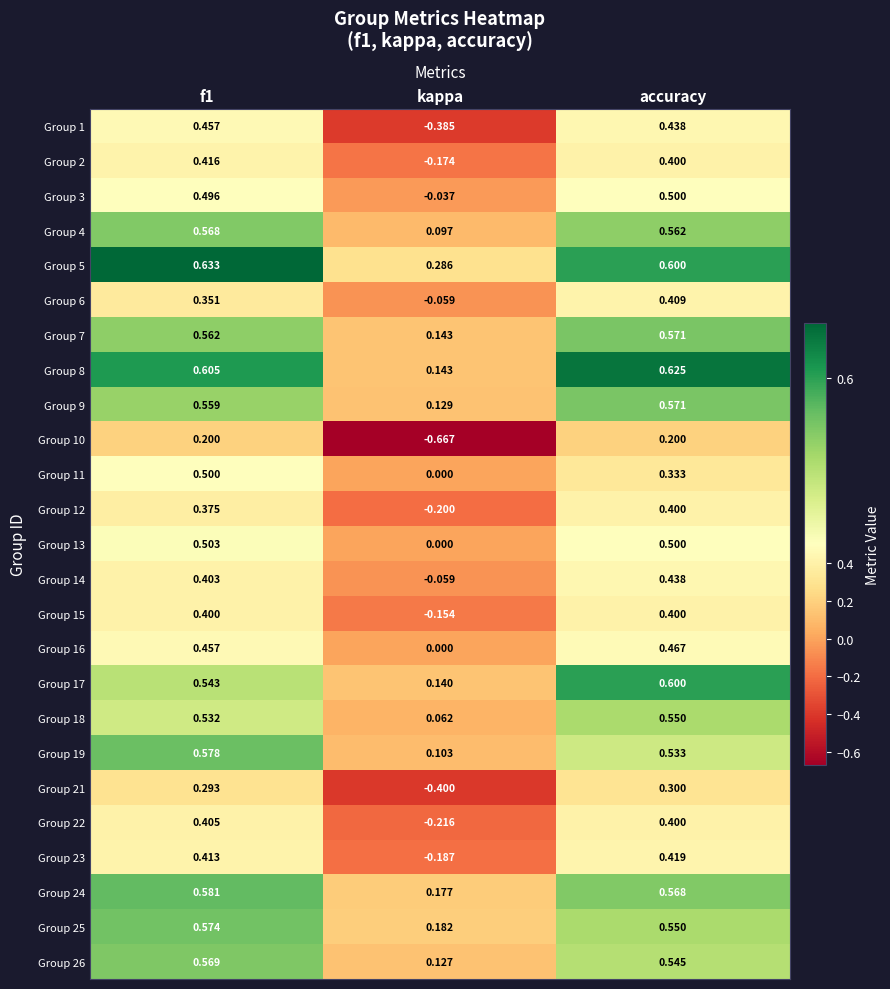

Which category has the lowest value in the Group 12 series?

kappa